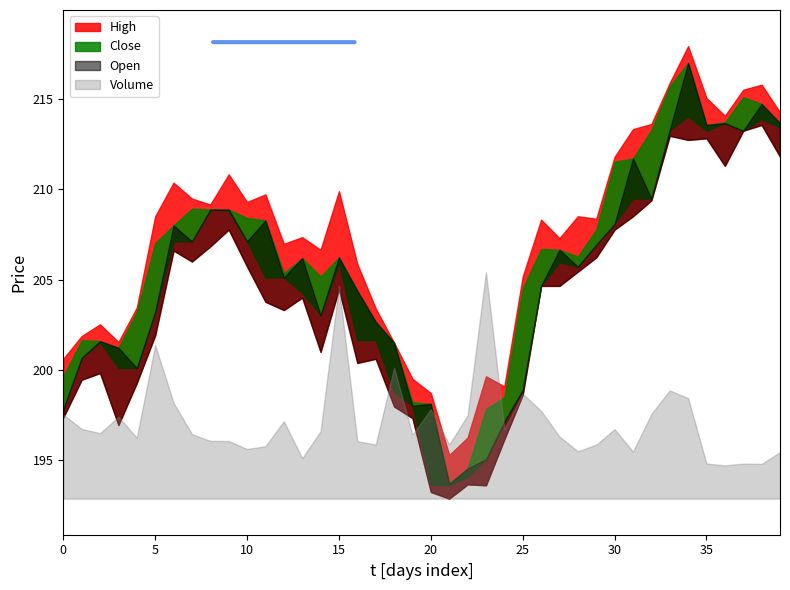

What is the label of the 18th point from the left?

17